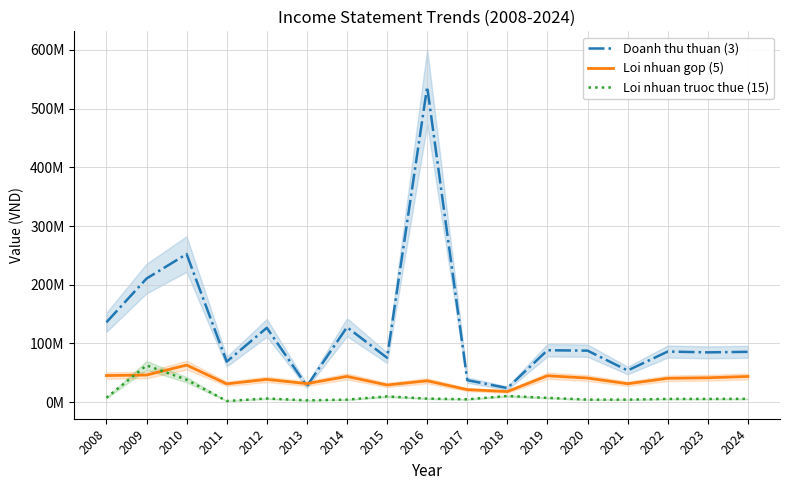

Which series changed the most between 2015 and 2019?

Loi nhuan gop (5)